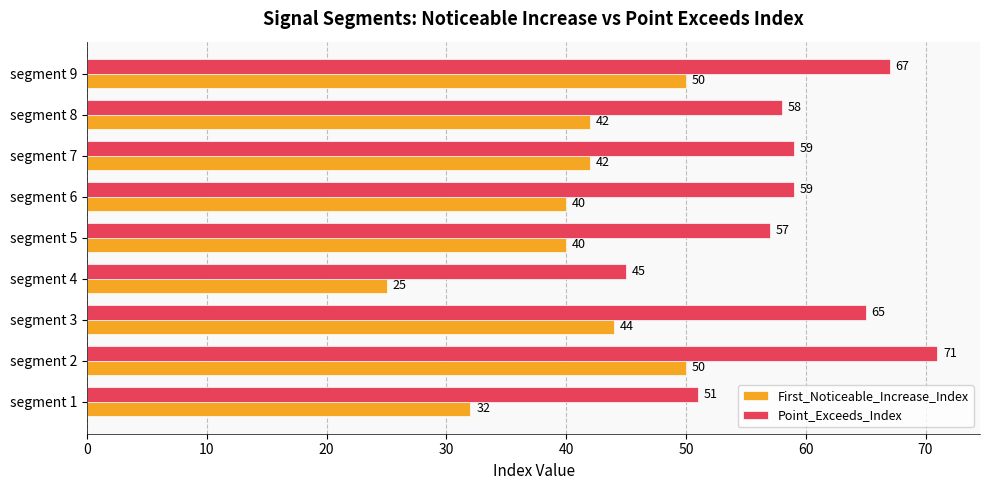

The value of First_Noticeable_Increase_Index at segment 6 is 40. True or false?

True